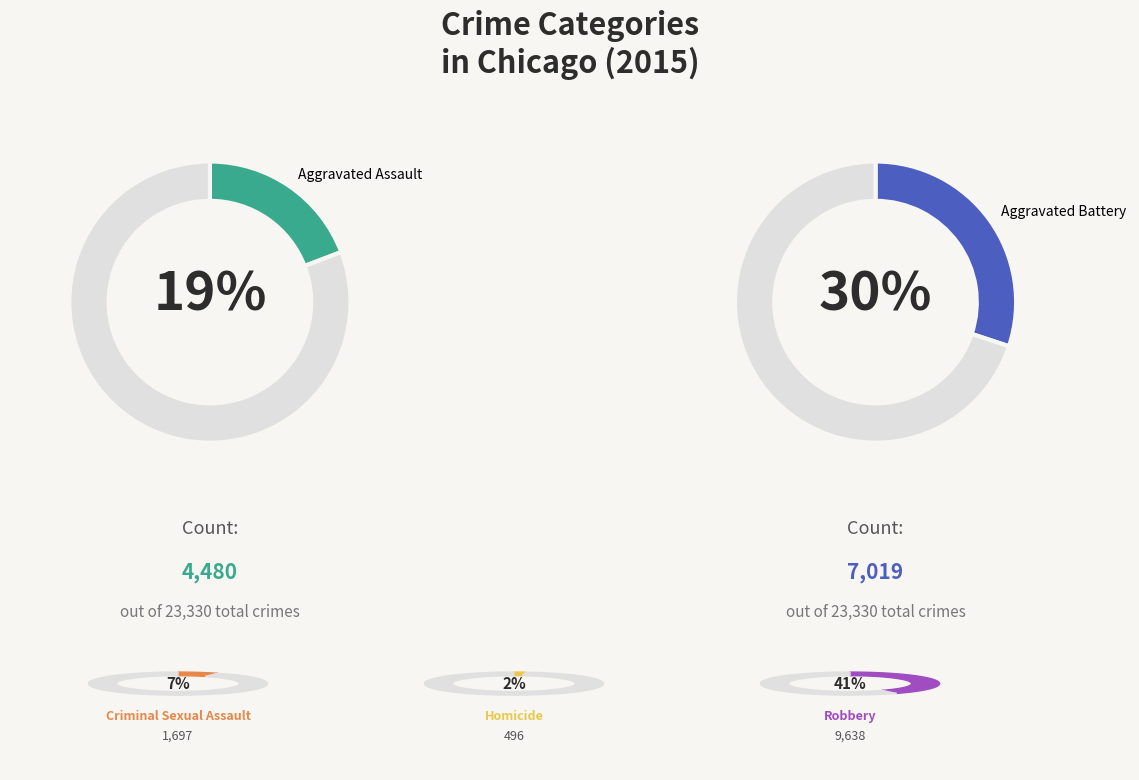

To the nearest percent, what is the difference between the Aggravated Battery and Criminal Sexual Assault slice percentages?

23%